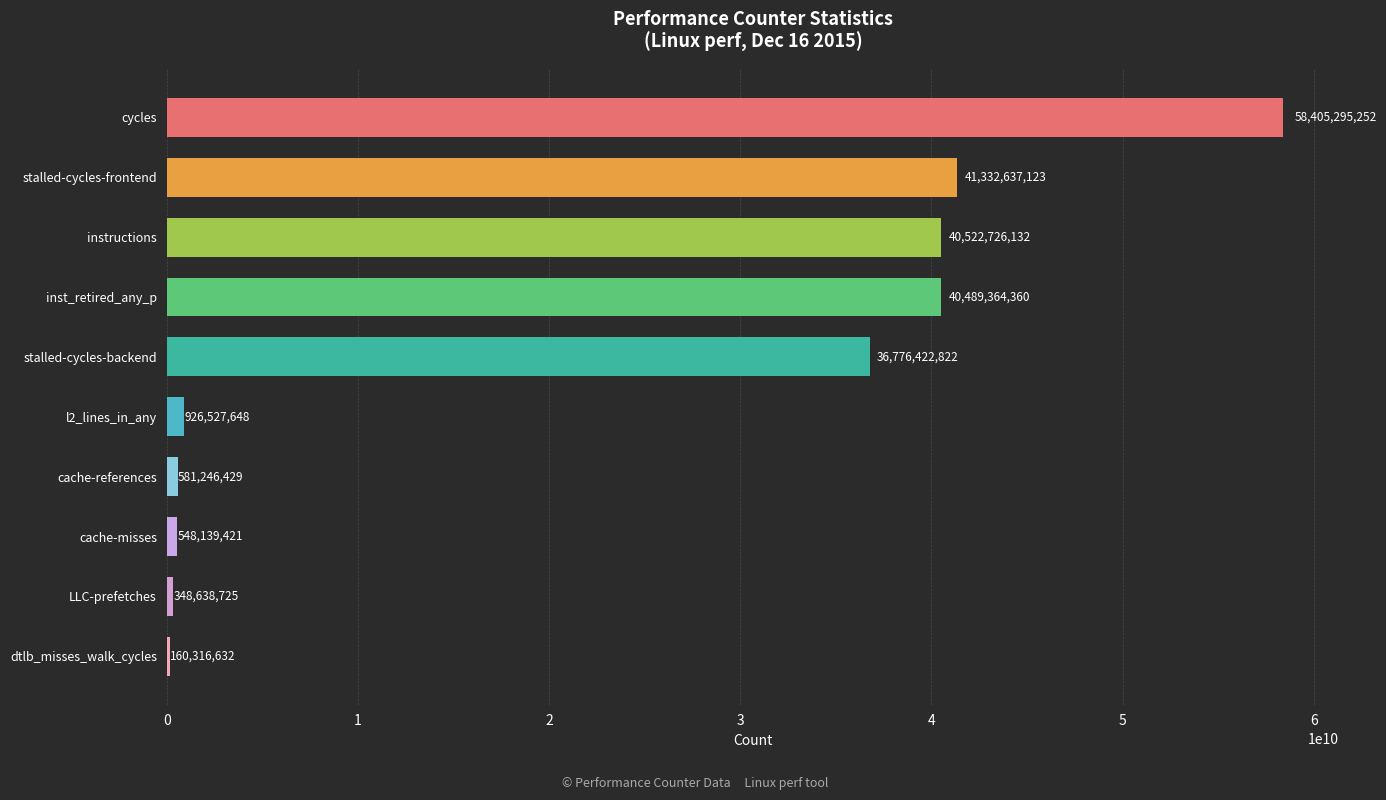

Which label corresponds to the largest value in the chart?

cycles